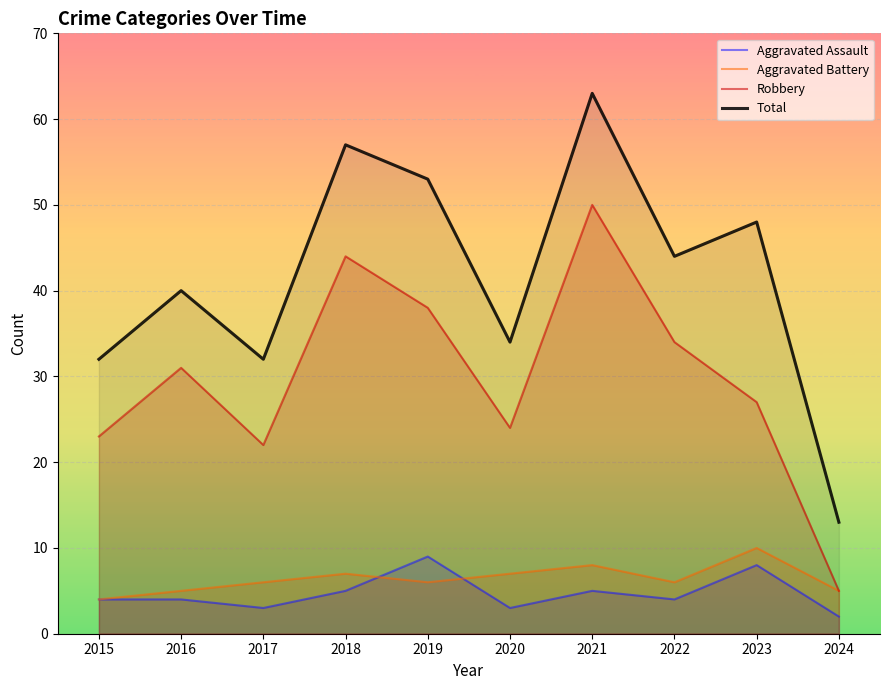

What is the value of the Total point at the 4th from the left?

57